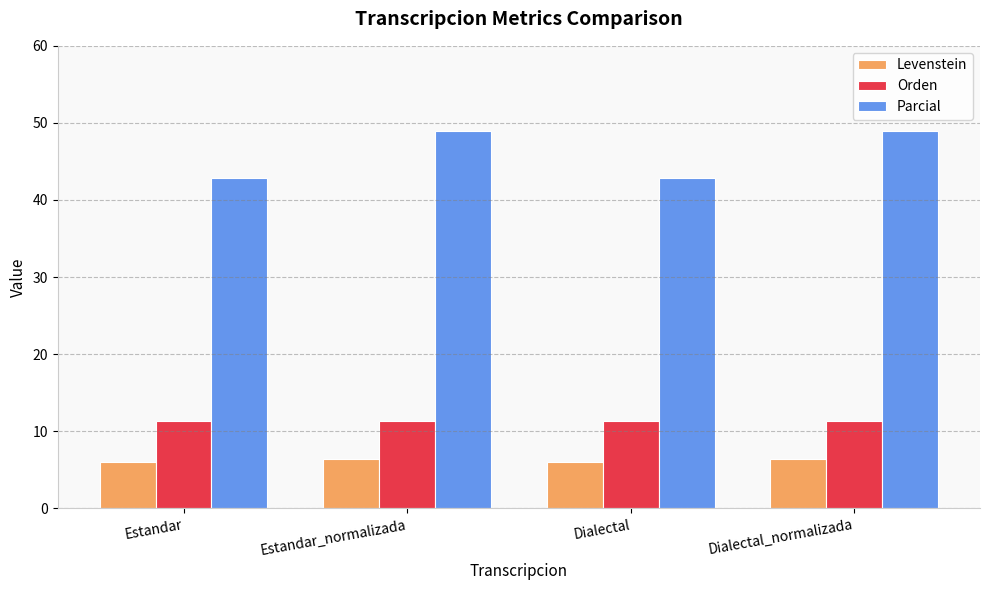

What is the approximate value of Levenstein at Estandar_normalizada?

6.4